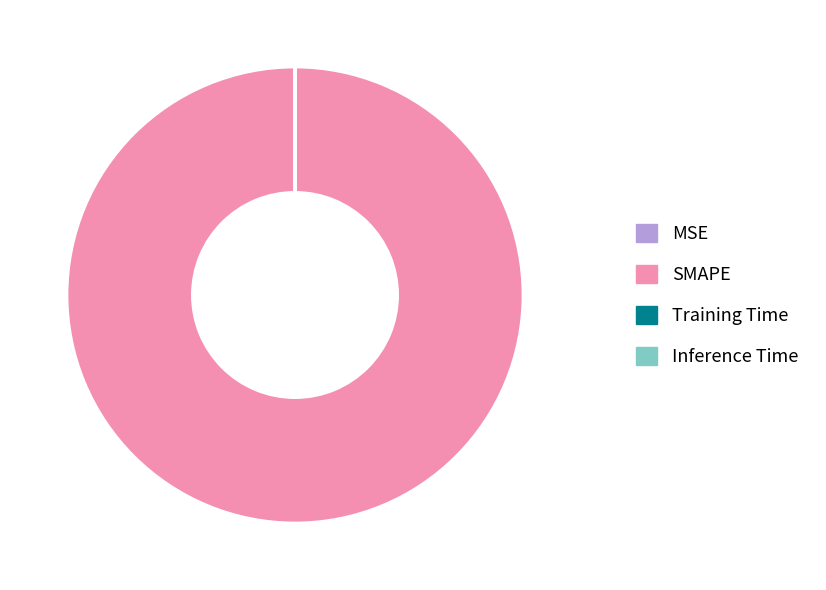

Is SMAPE the majority of the pie?

Yes